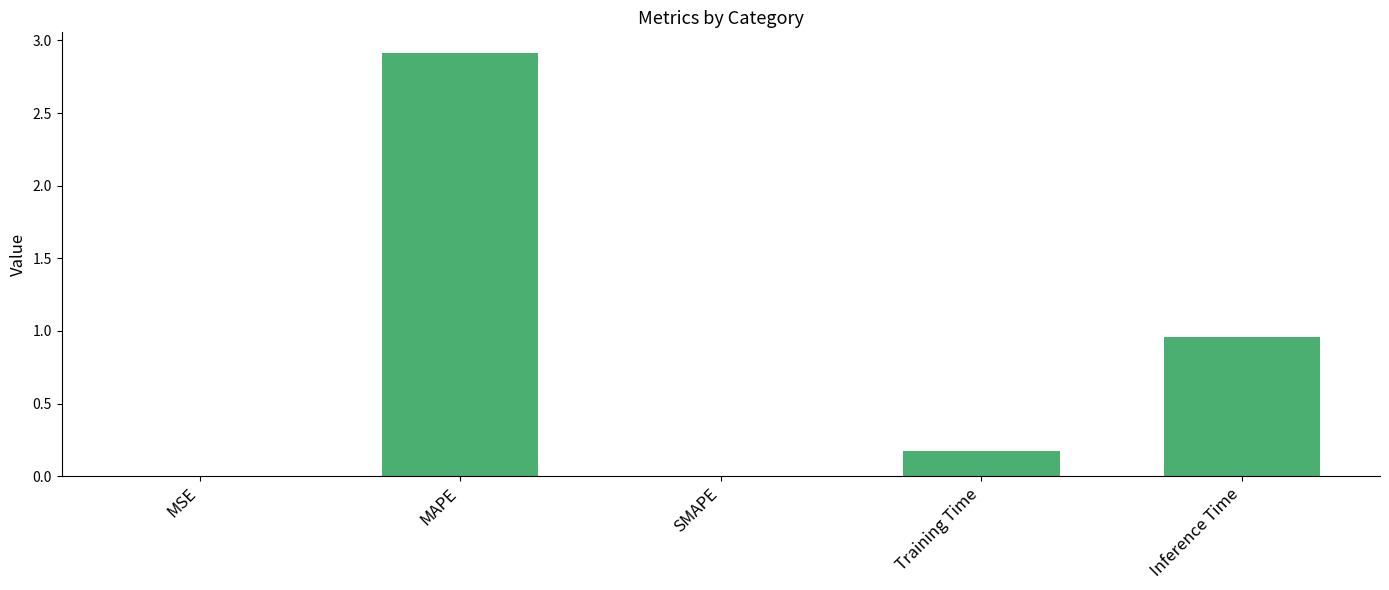

What is the average value?

0.8